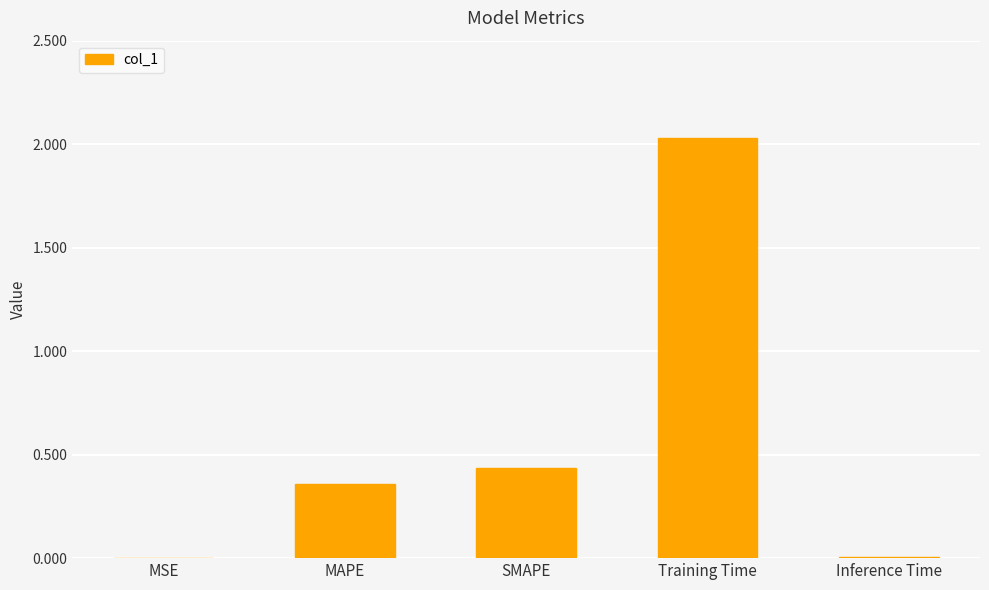

Where is the data nearest to the value 1?

SMAPE